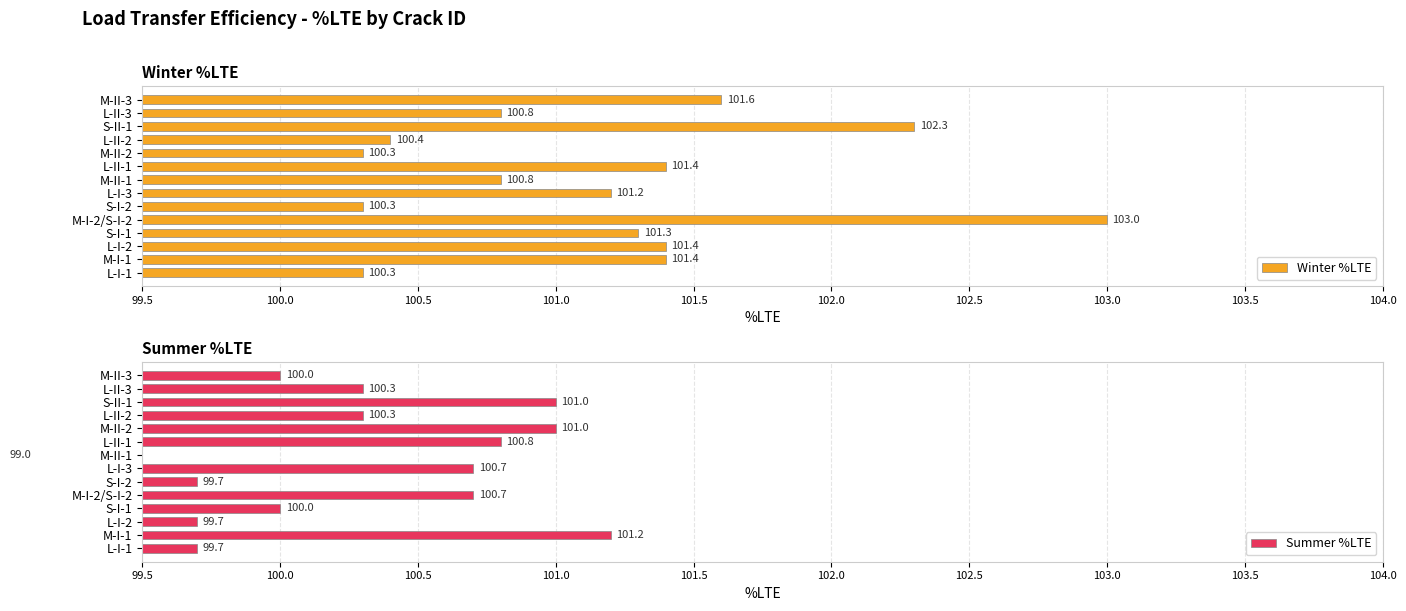

Is the value of Summer %LTE at M-I-1 greater than the value of Winter %LTE at L-I-1?

Yes